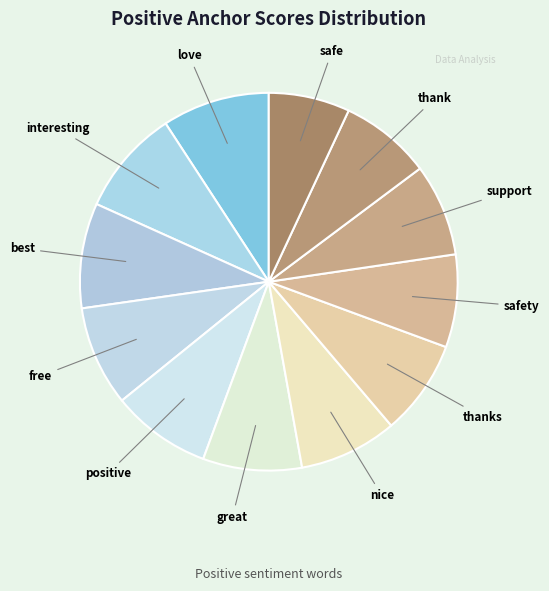

Count the number of slices in the pie.

12